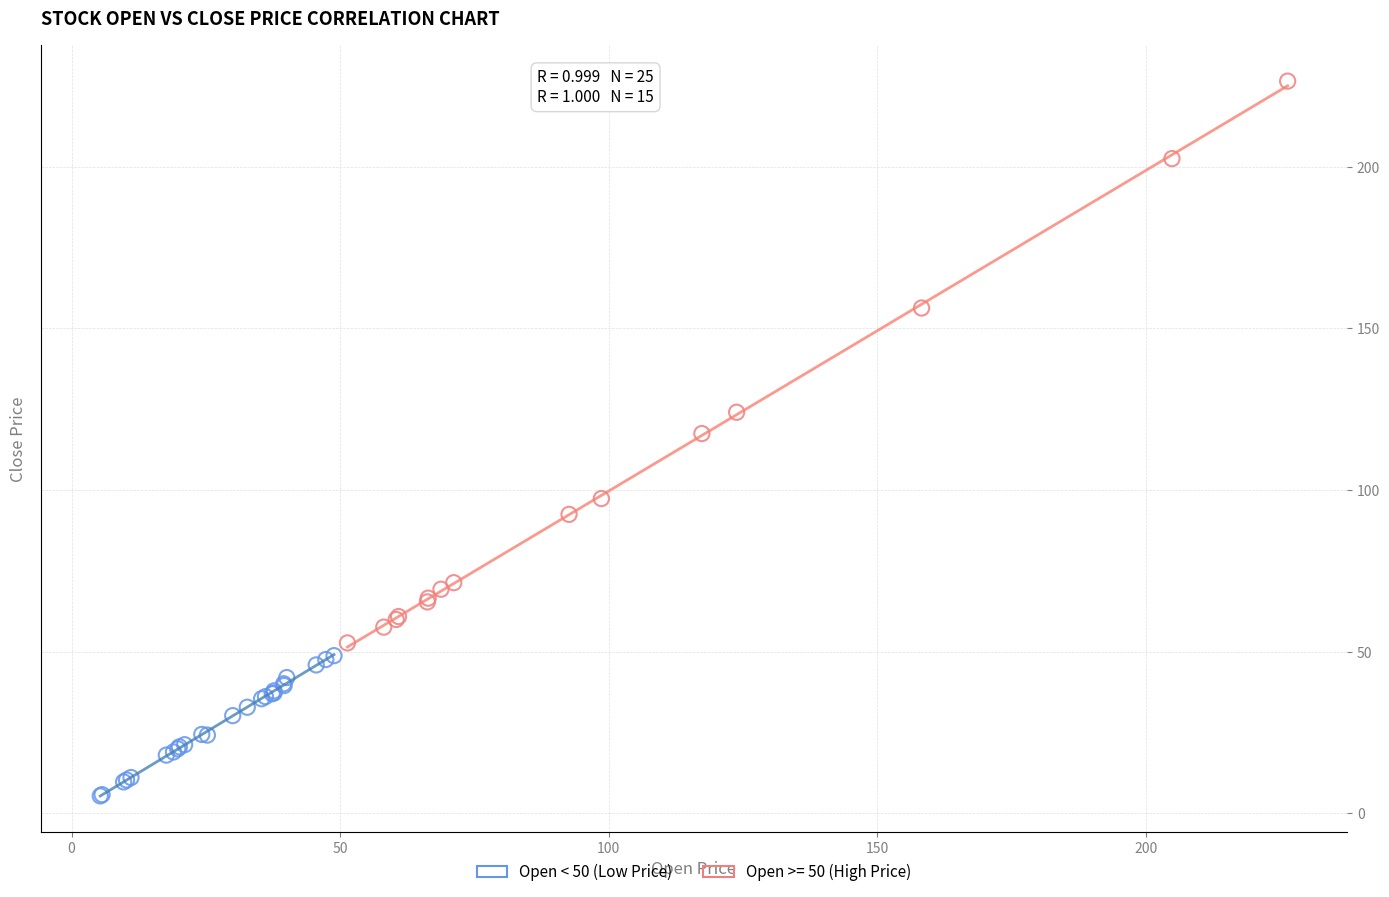

Which series has the widest spread of Y values?

Open >= 50 (High Price)